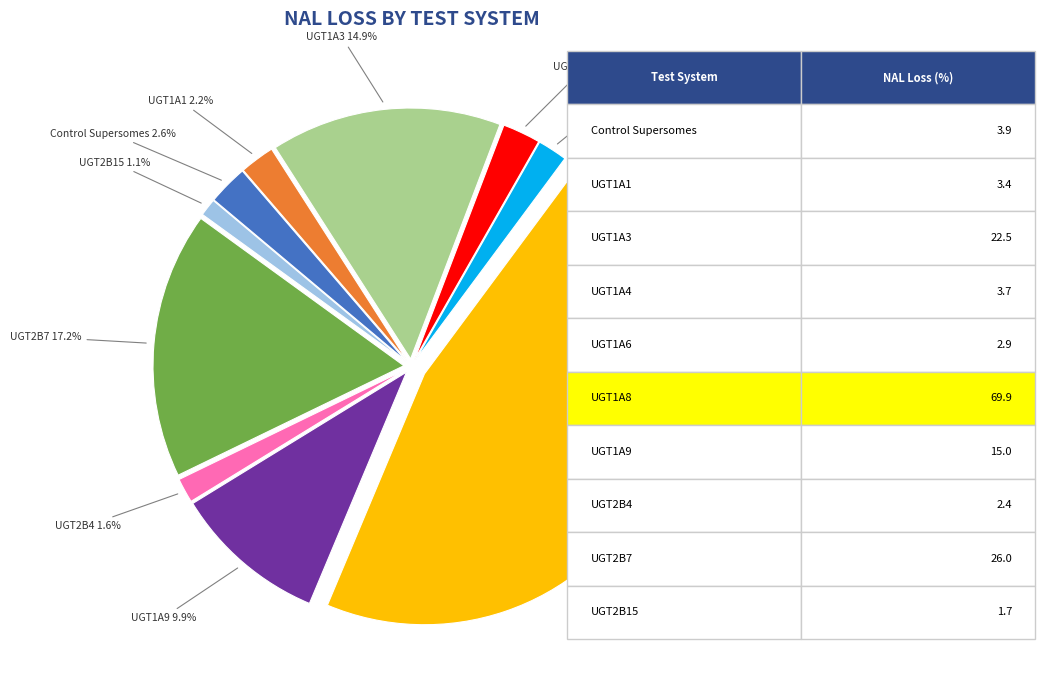

How many segments does this pie chart have?

10